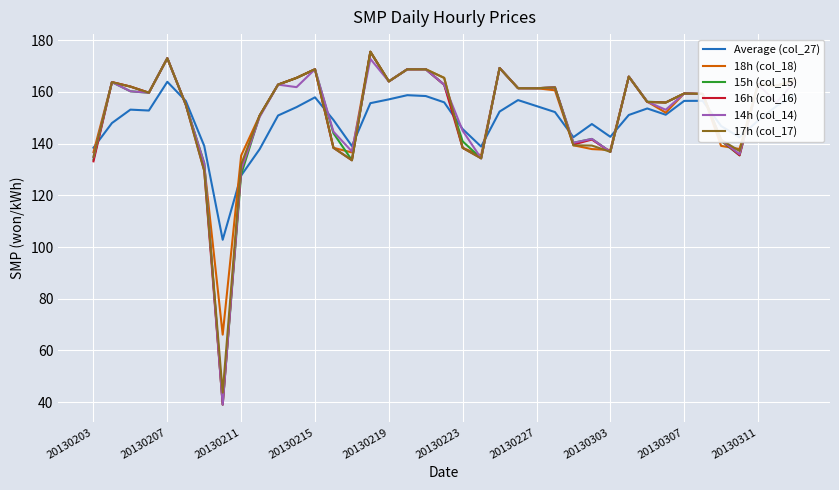

What is the lowest value of the 15h (col_15) series?

39.0